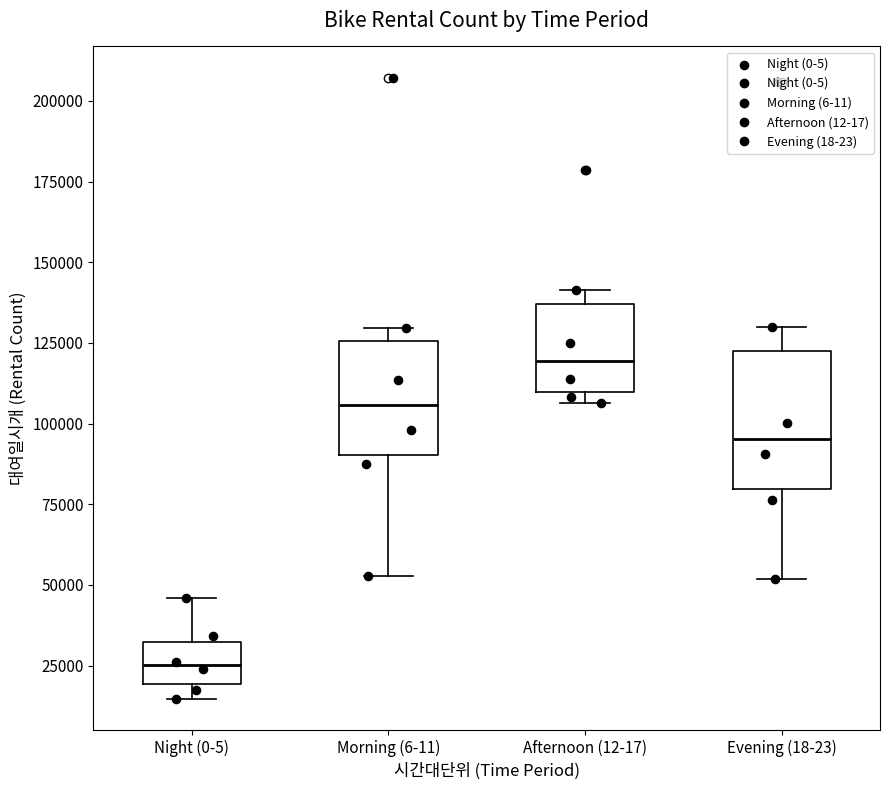

Where is the lower edge of the box for Morning (6-11) on the y-axis? The values are not printed on the chart, so give them approximately, as read against the axis.

90000